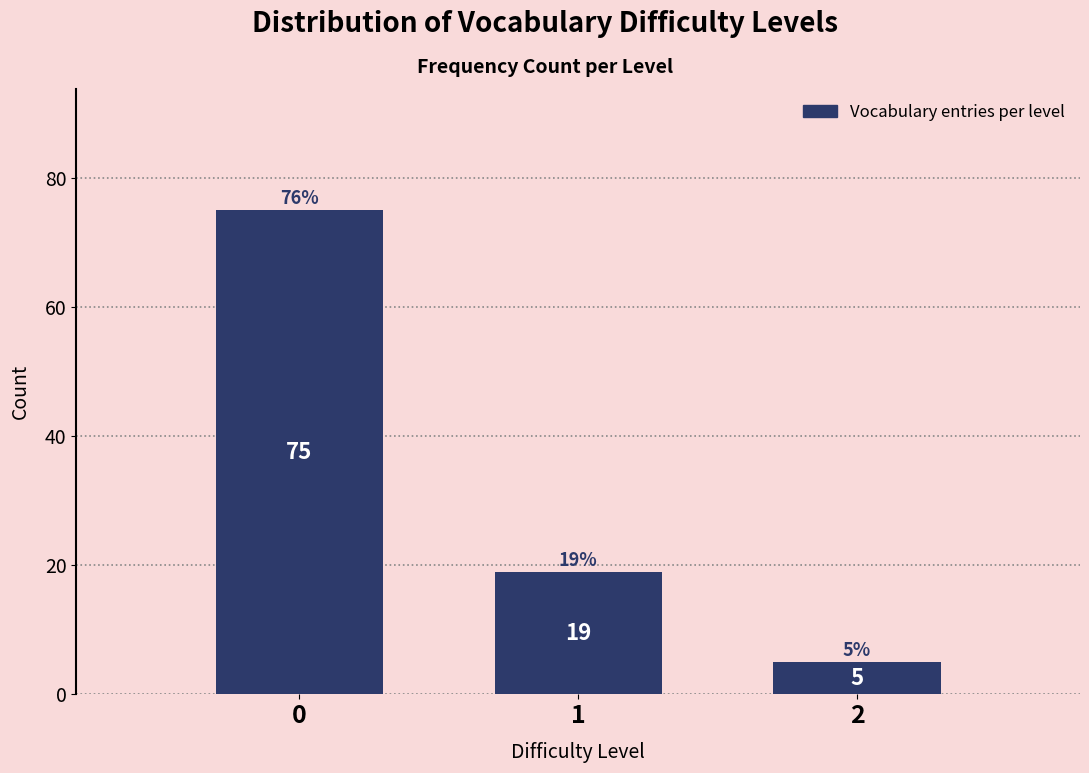

Reading left to right, what are all the values shown in this chart?

0=75	1=19	2=5